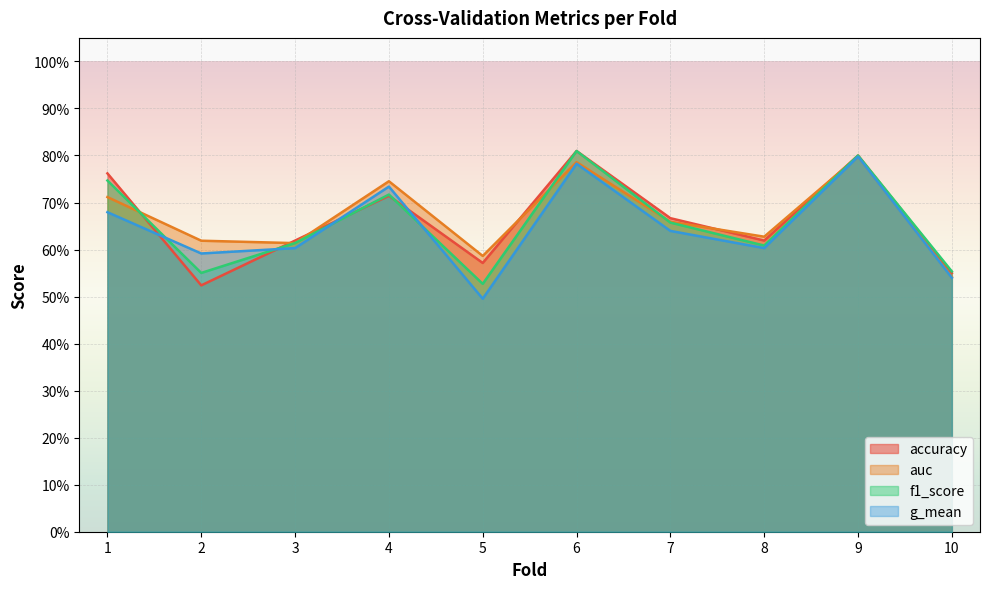

Which series has the widest spread of values?

g_mean